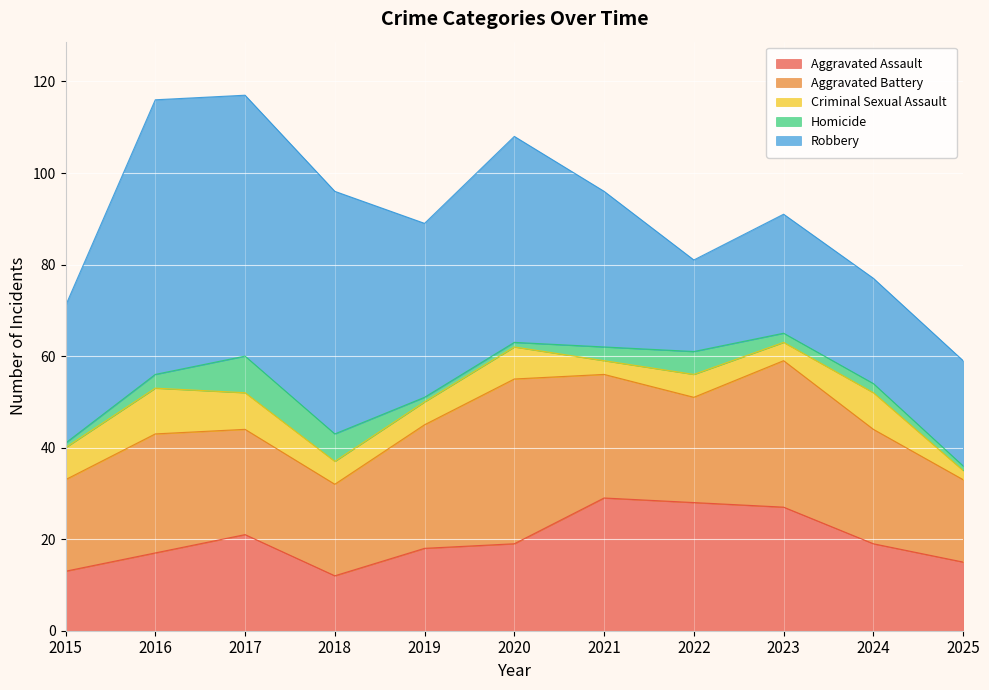

The Aggravated Assault series shows 12 at 2018. True or false?

True